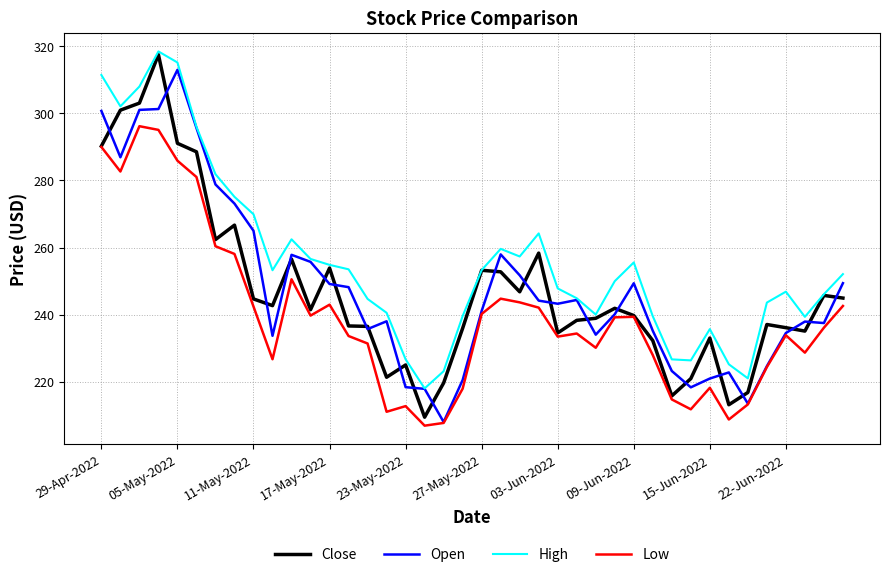

Which series has the largest total across all categories?

High